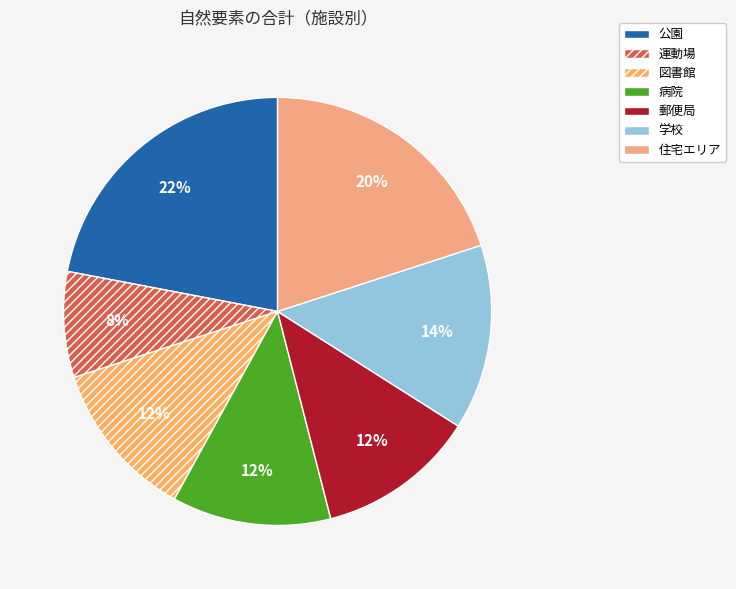

The 郵便局 slice represents 12% of the pie. True or false?

True